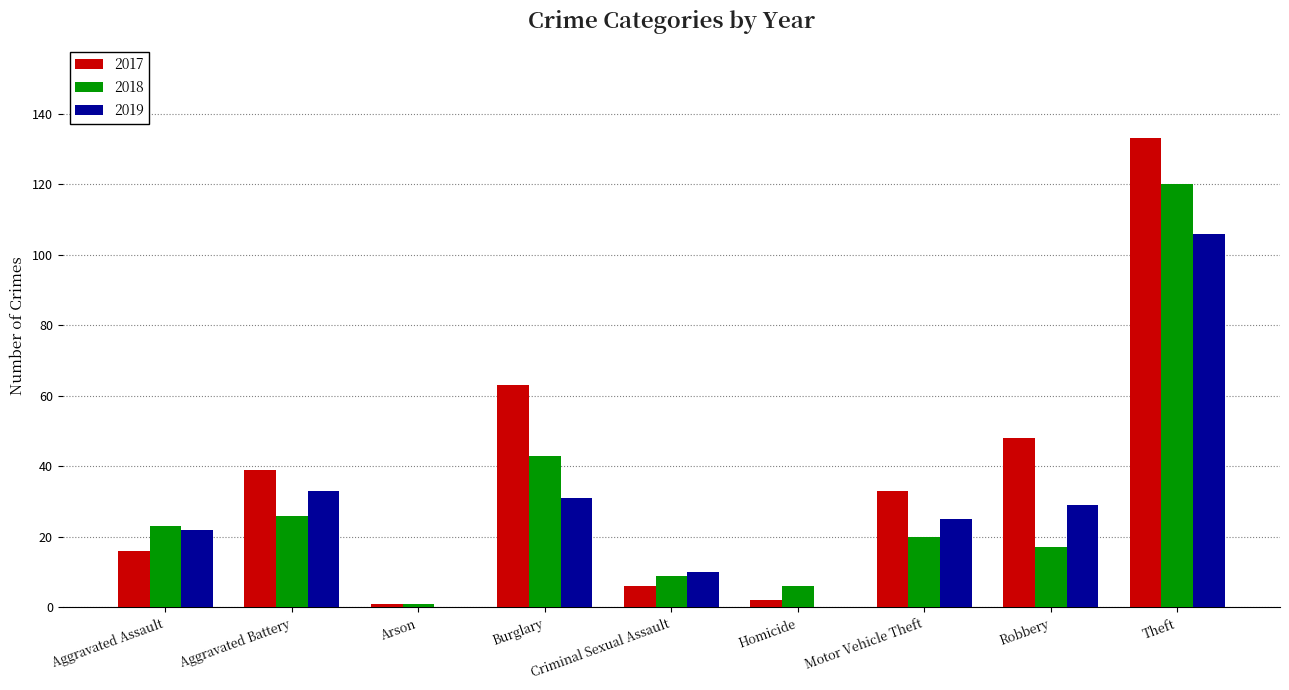

What is the difference between the 2019 values at Criminal Sexual Assault and Arson?

10